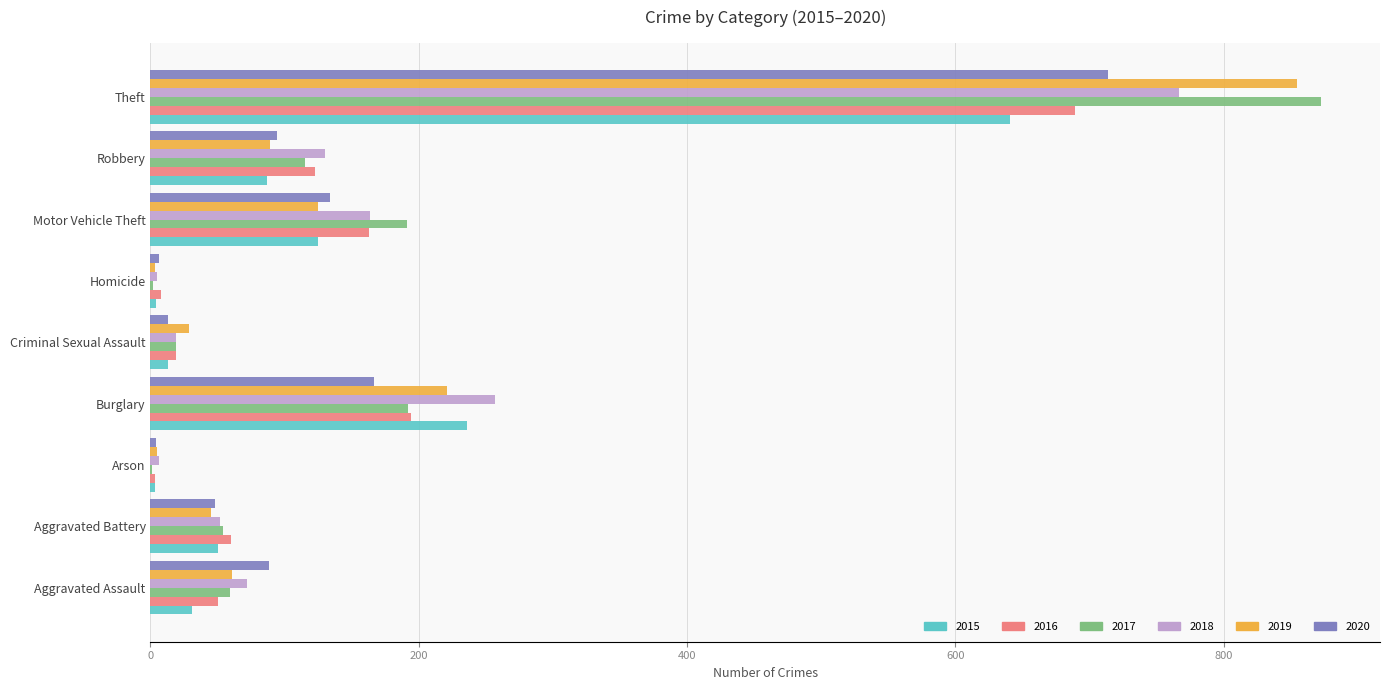

What value does the 2016 series have at Burglary?

194